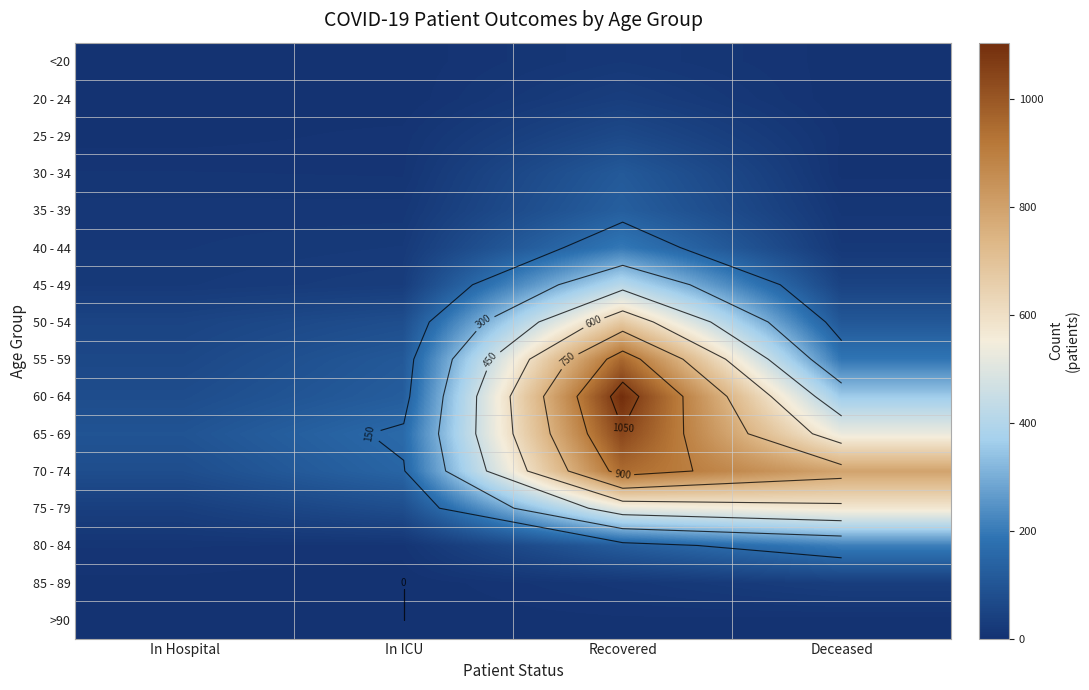

What is the difference between the maximum and minimum values in the <20 series?

17